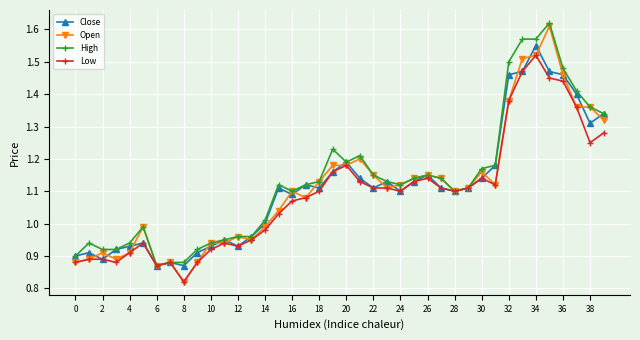

True or false: Open has more than 2 points higher than both neighbors.

True